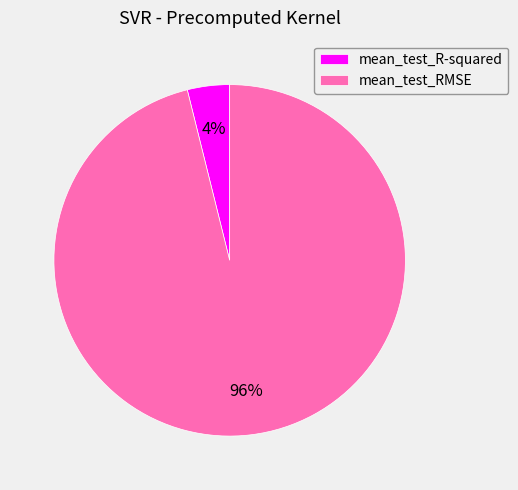

Between mean_test_RMSE and mean_test_R-squared, which is larger?

mean_test_RMSE